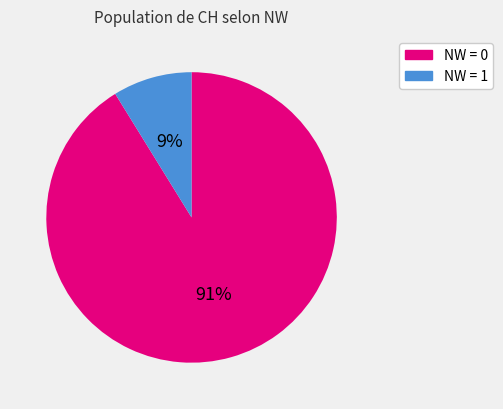

How many segments does this pie chart have?

2